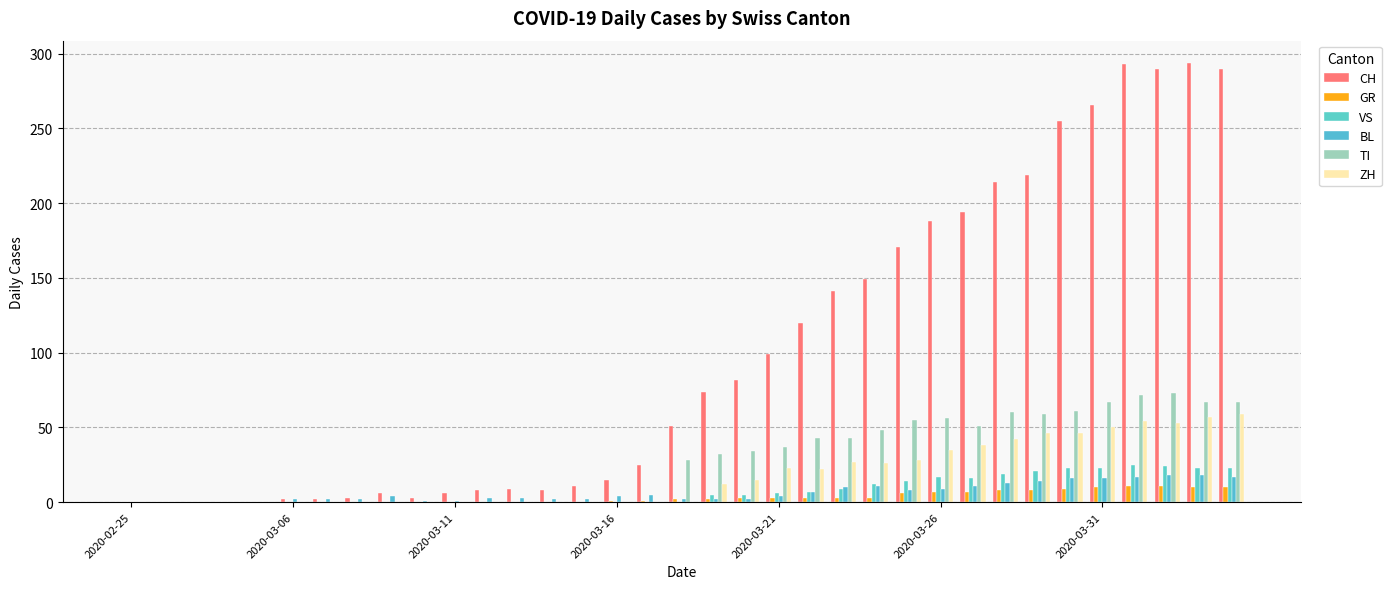

How many data points in VS are above 0?

17